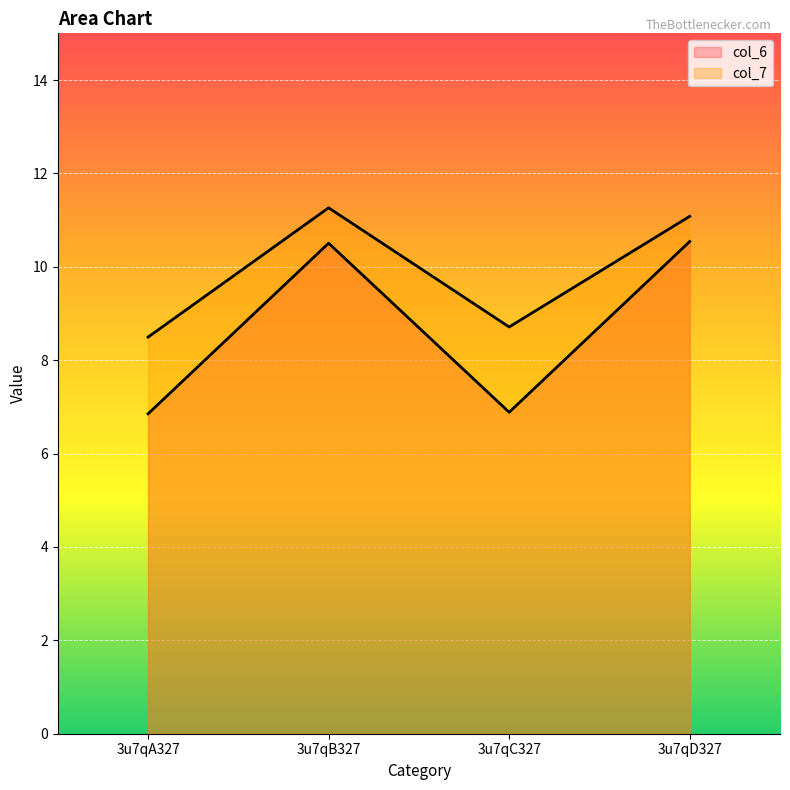

What is the difference between the maximum and minimum values in the col_7 series?

2.8